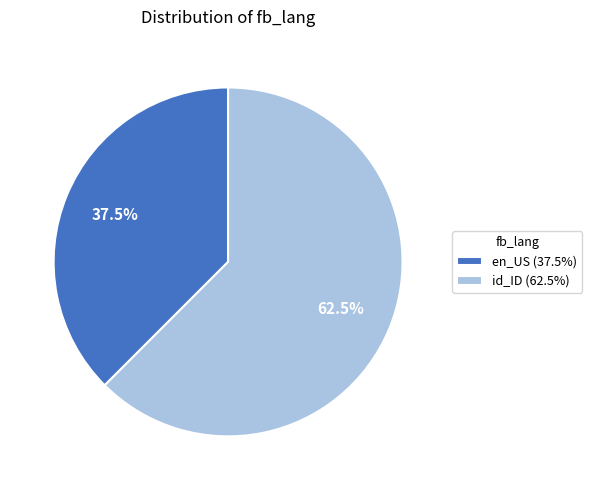

Combined, do id_ID and en_US account for over 50%?

Yes